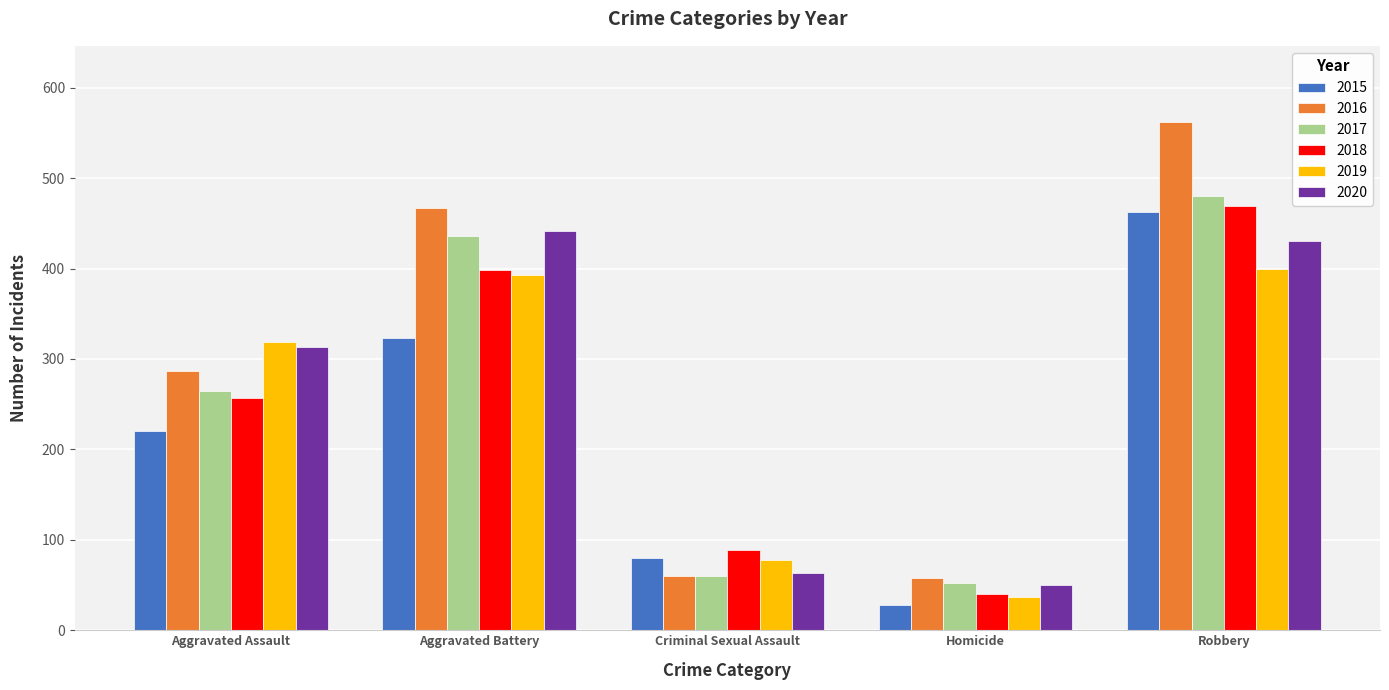

Rank the series by their maximum value, from lowest to highest.

2019, 2020, 2015, 2018, 2017, 2016